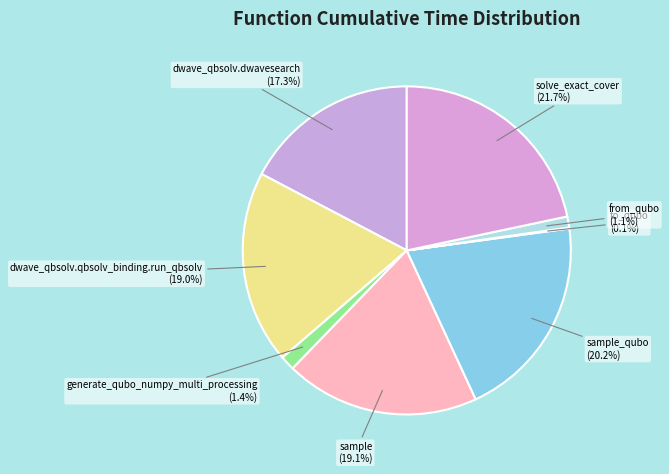

What portion of the pie excludes solve_exact_cover?

78.3%